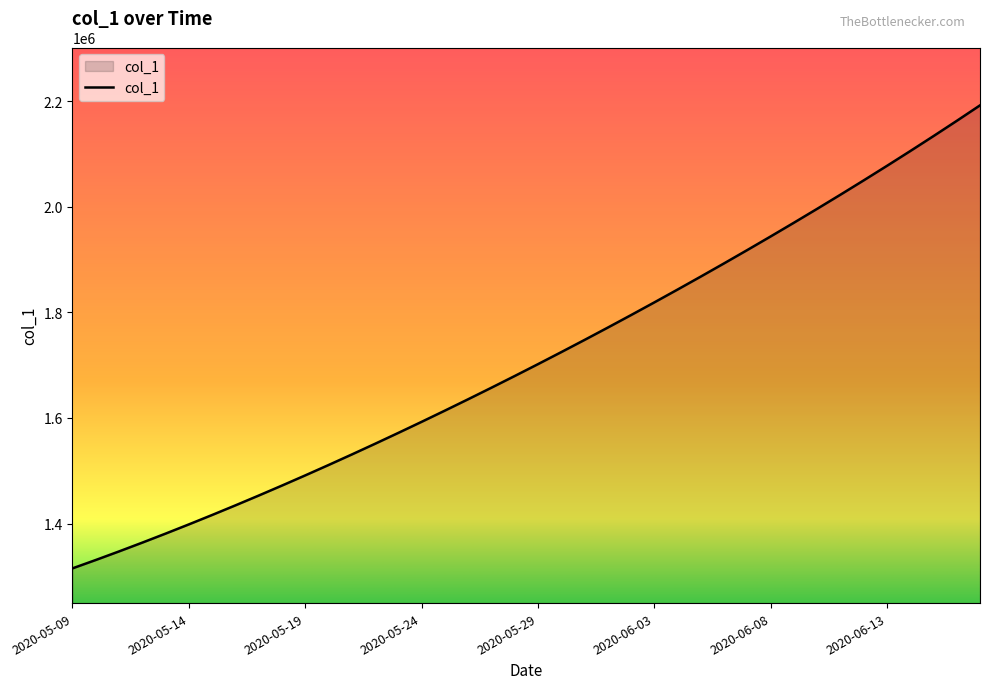

What is the greatest value displayed?

2192182.0